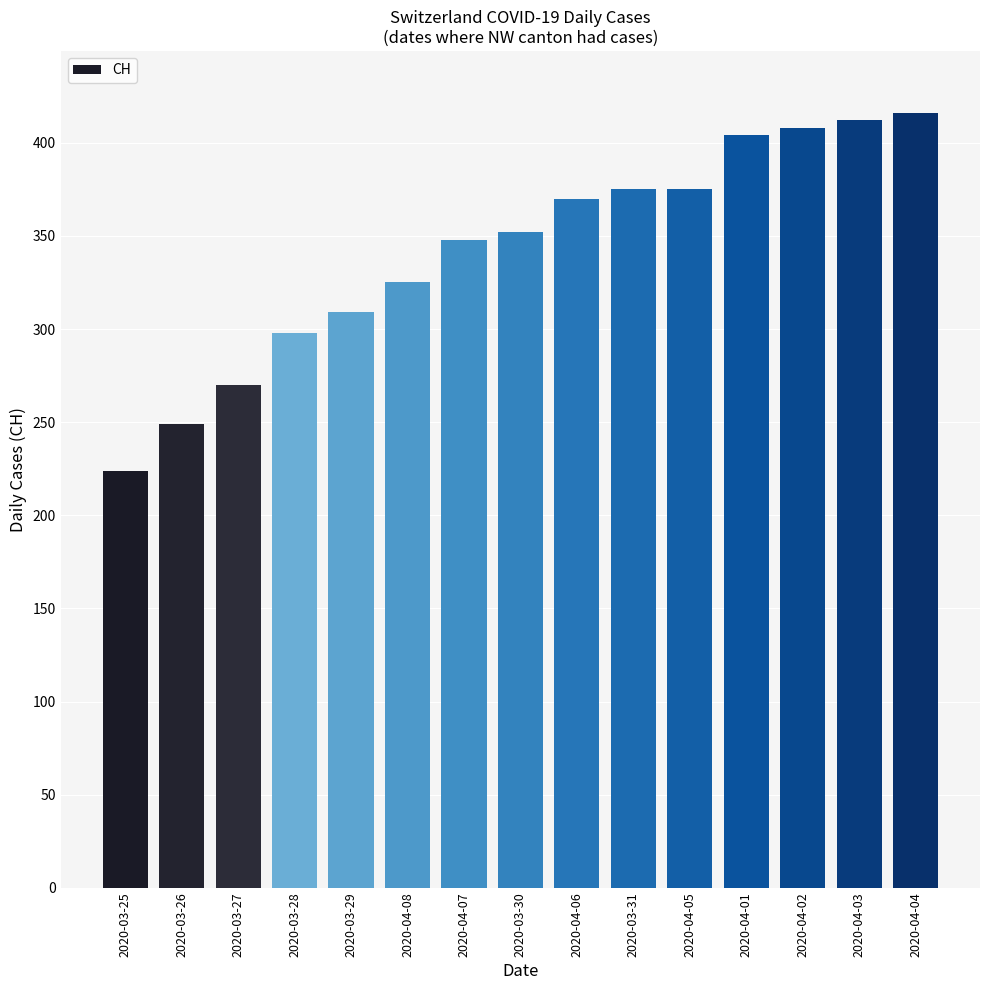

Reading left to right, list all the values displayed in this chart.

2020-03-25=224	2020-03-26=249	2020-03-27=270	2020-03-28=298	2020-03-29=309	2020-04-08=325	2020-04-07=348	2020-03-30=352	2020-04-06=370	2020-03-31=375	2020-04-05=375	2020-04-01=404	2020-04-02=408	2020-04-03=412	2020-04-04=416